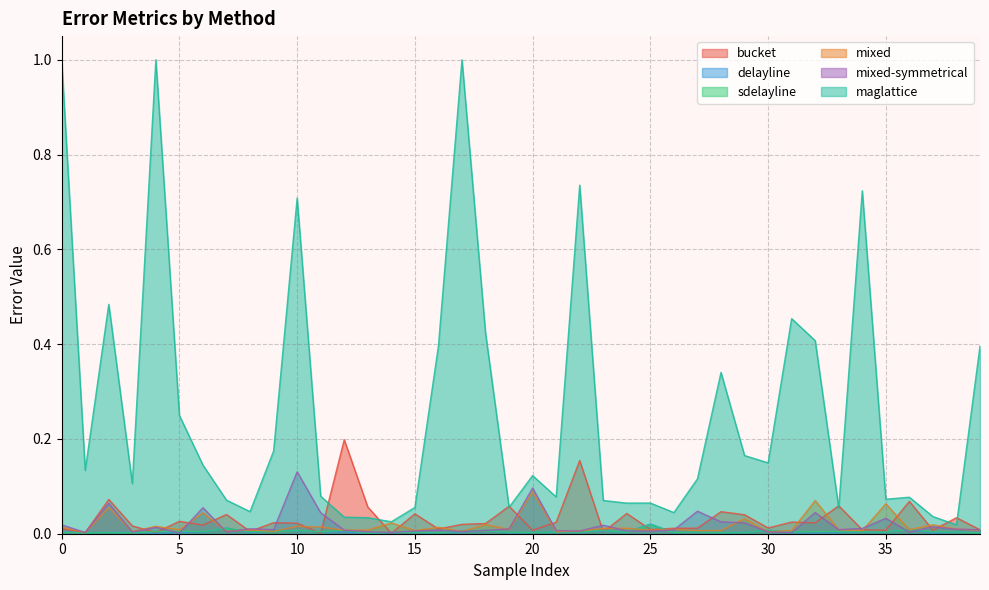

Which category has the lowest value in the sdelayline series?

13